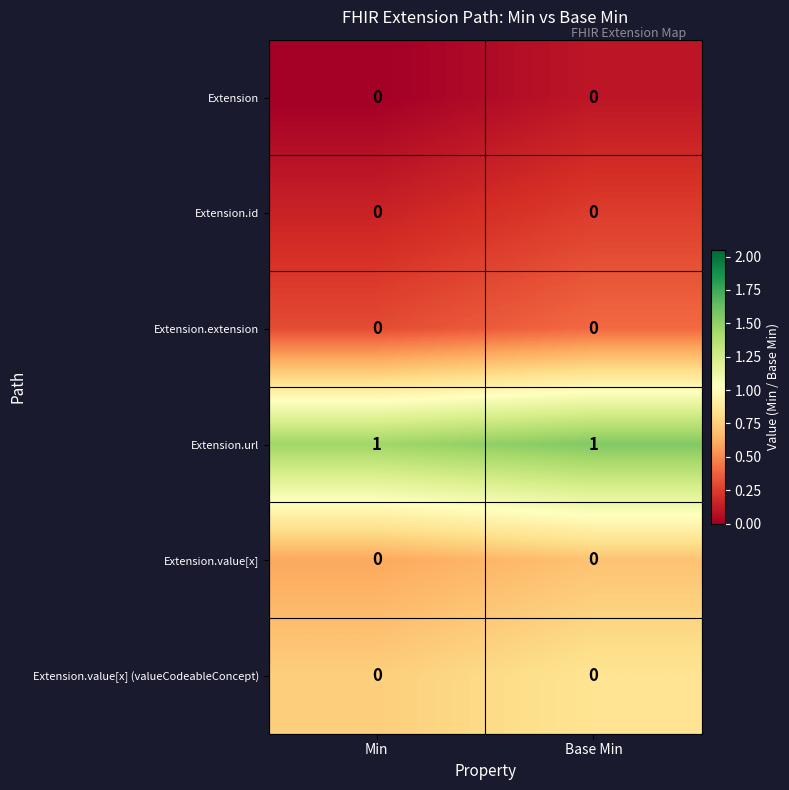

What is the spread (max minus min) of values at Base Min?

1